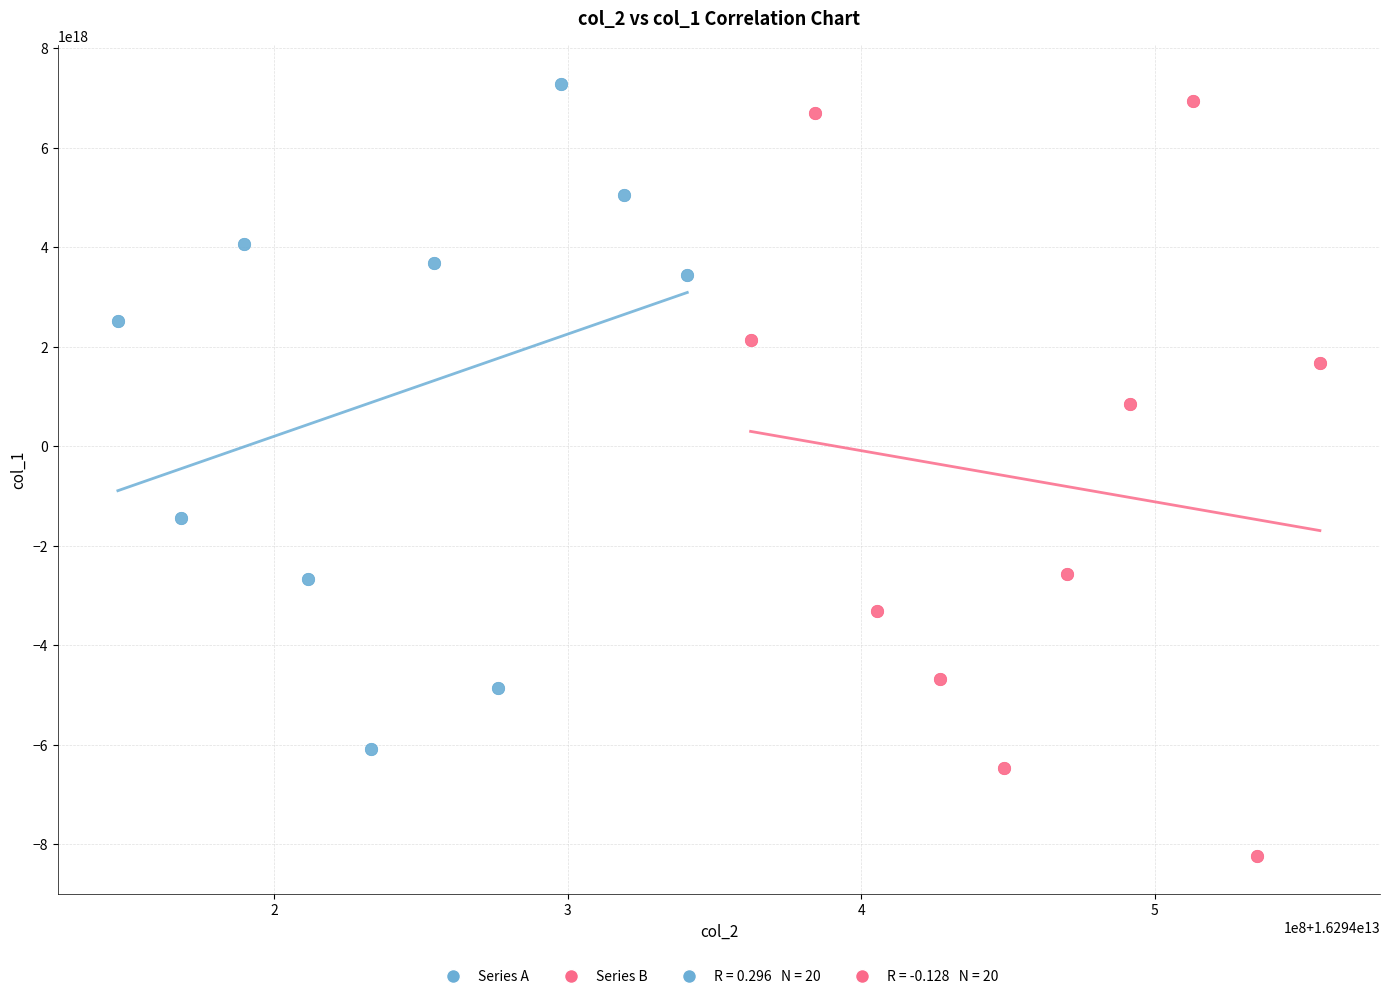

Which series has the widest spread of Y values?

Series B